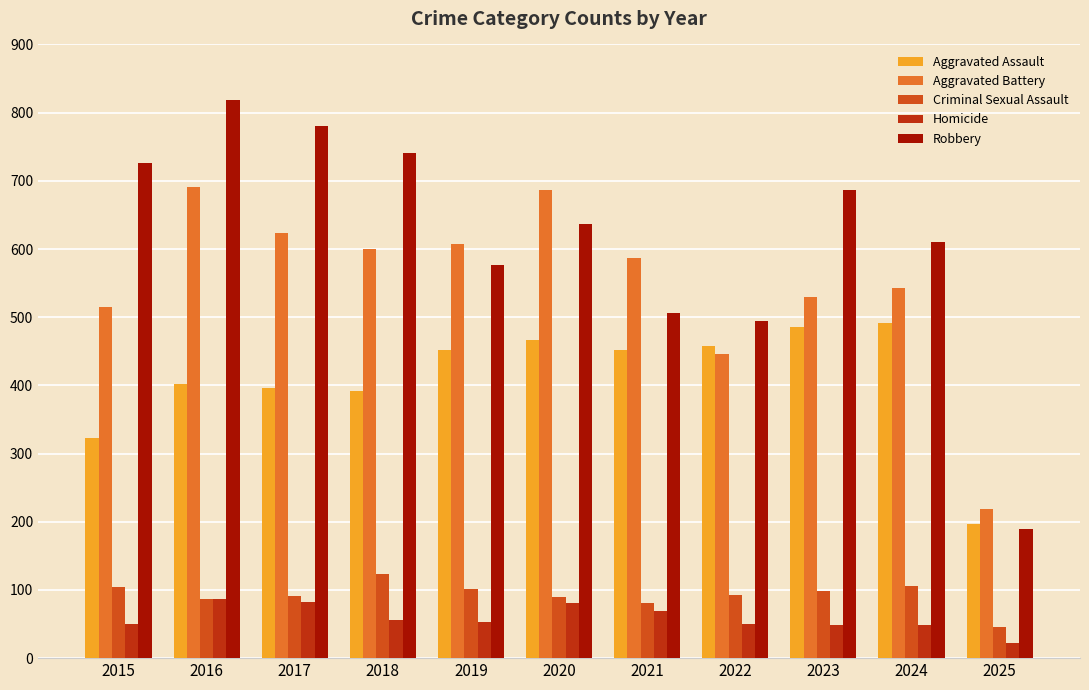

Is it true that Robbery equals 490 at 2018?

False